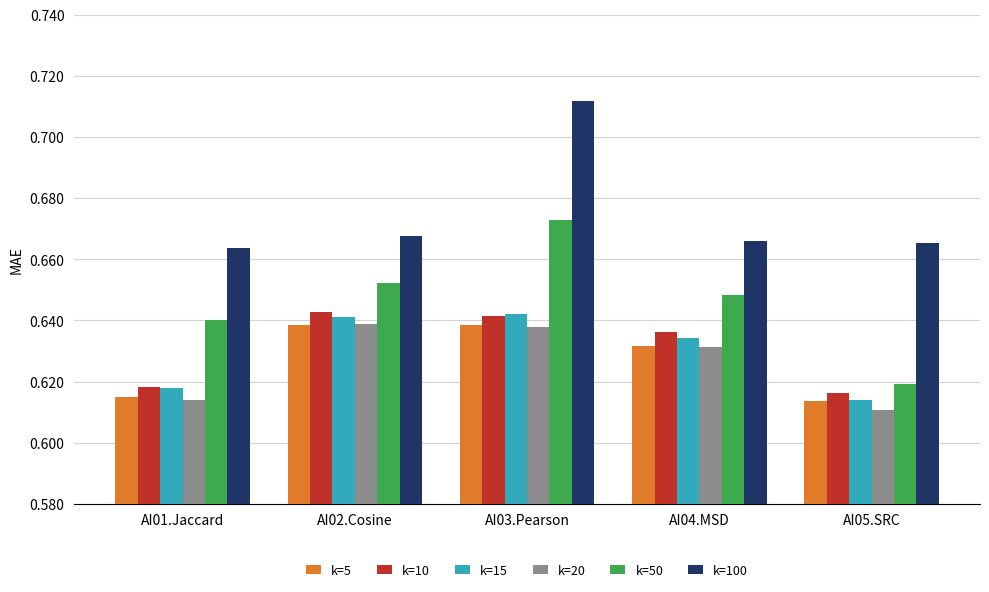

The value of k=5 at AI02.Cosine is 1.1. True or false?

False